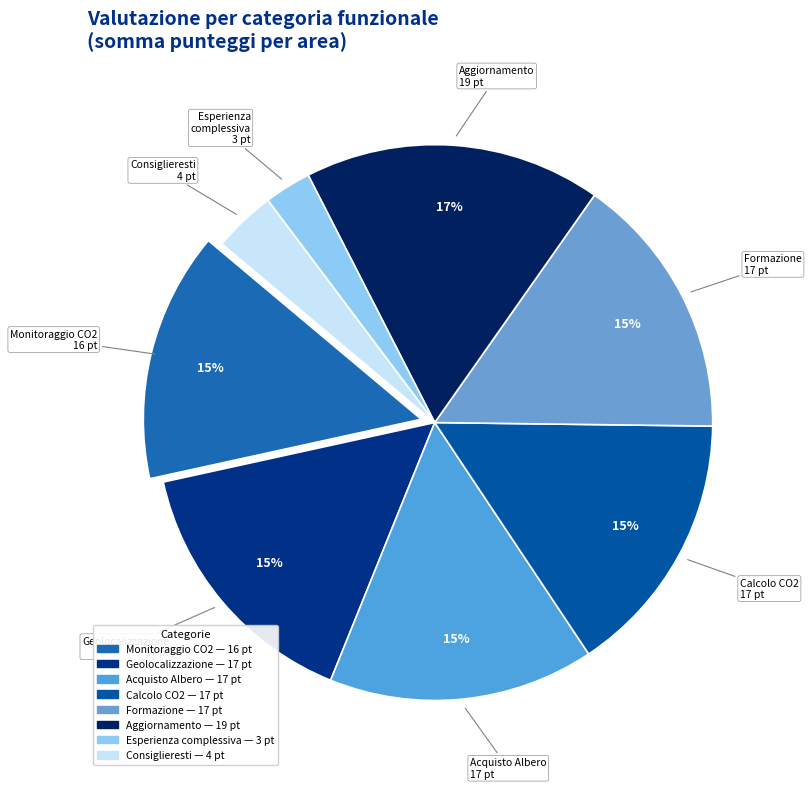

To the nearest percent, what is the average slice percentage?

12%